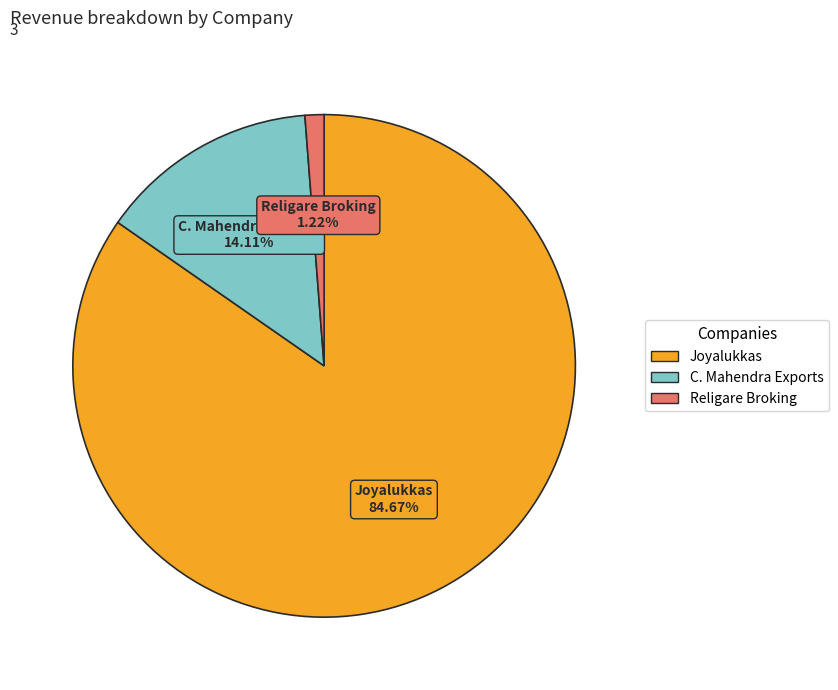

What is the ratio of the value at Joyalukkas to the value at Religare Broking?

69.4